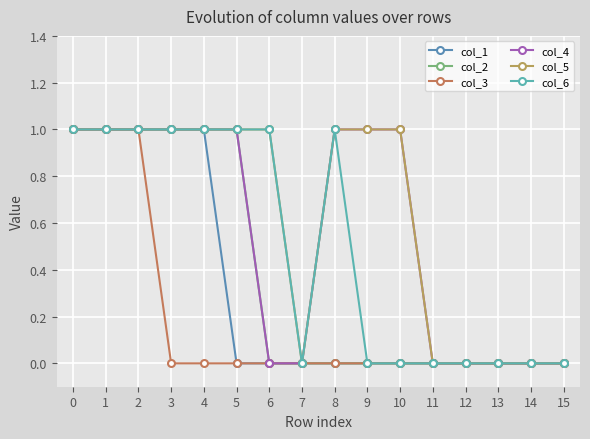

What are all the series names shown in the legend?

col_1, col_2, col_3, col_4, col_5, col_6